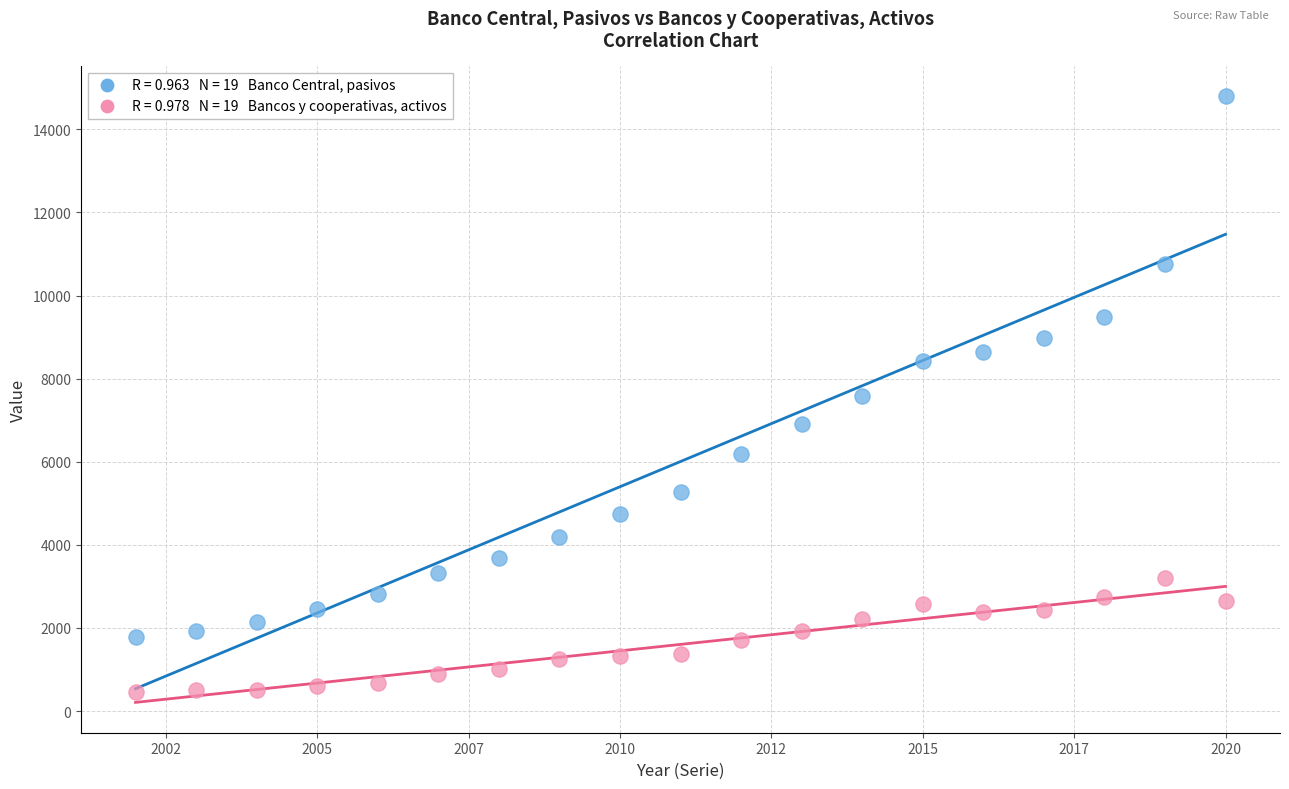

Across all data points, what is the range of Y values (max minus min)?

14337